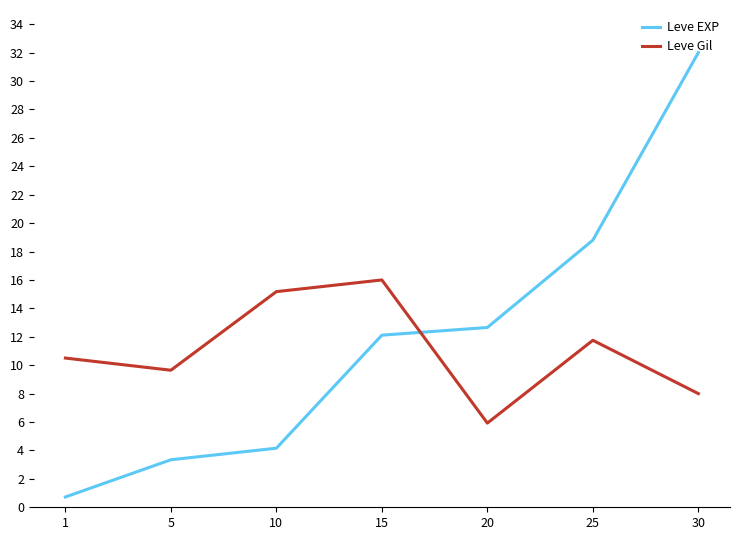

Reading left to right, what are all the values shown in this chart?

Leve EXP: 0.7	3.3	4.2	12.1	12.7	18.8	32.0
Leve Gil: 10.5	9.6	15.2	16.0	5.9	11.8	8.0